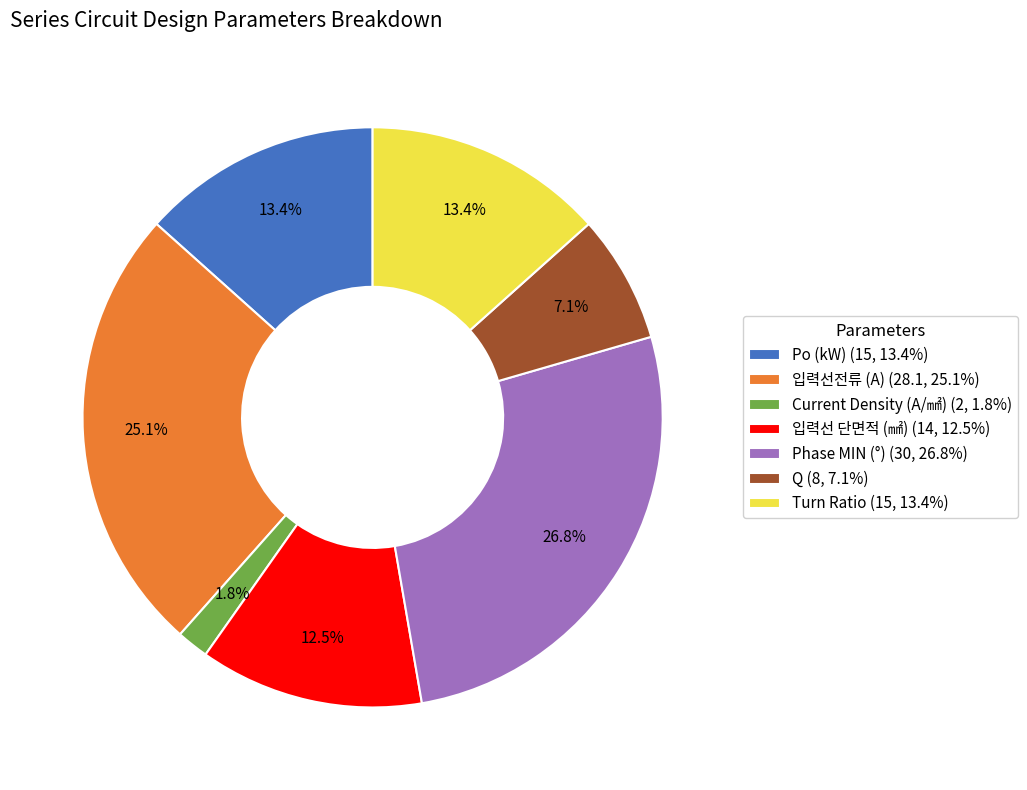

The 입력선전류 (A) slice represents 25% of the pie. True or false?

True